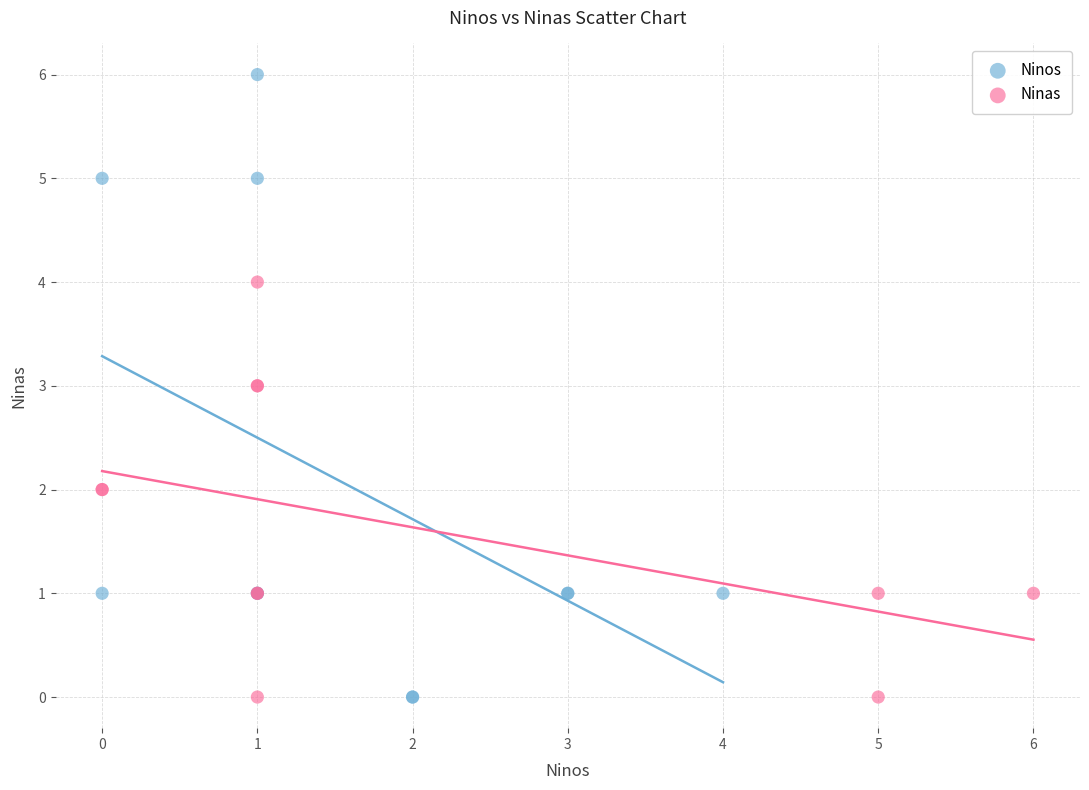

Which series contains the highest Y value?

Ninos